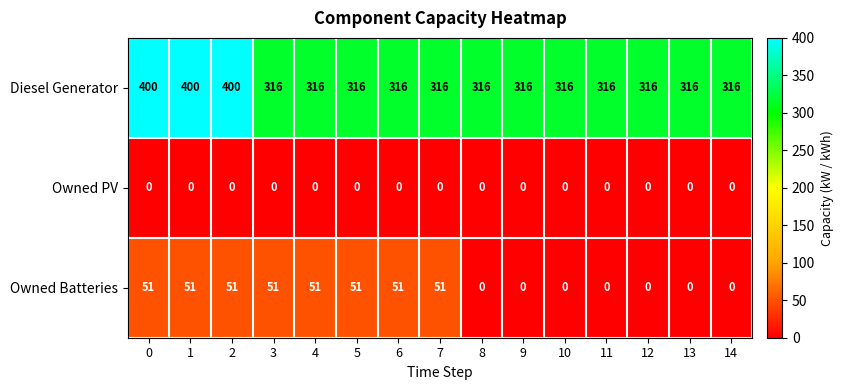

What is the highest value of the Diesel Generator series?

400